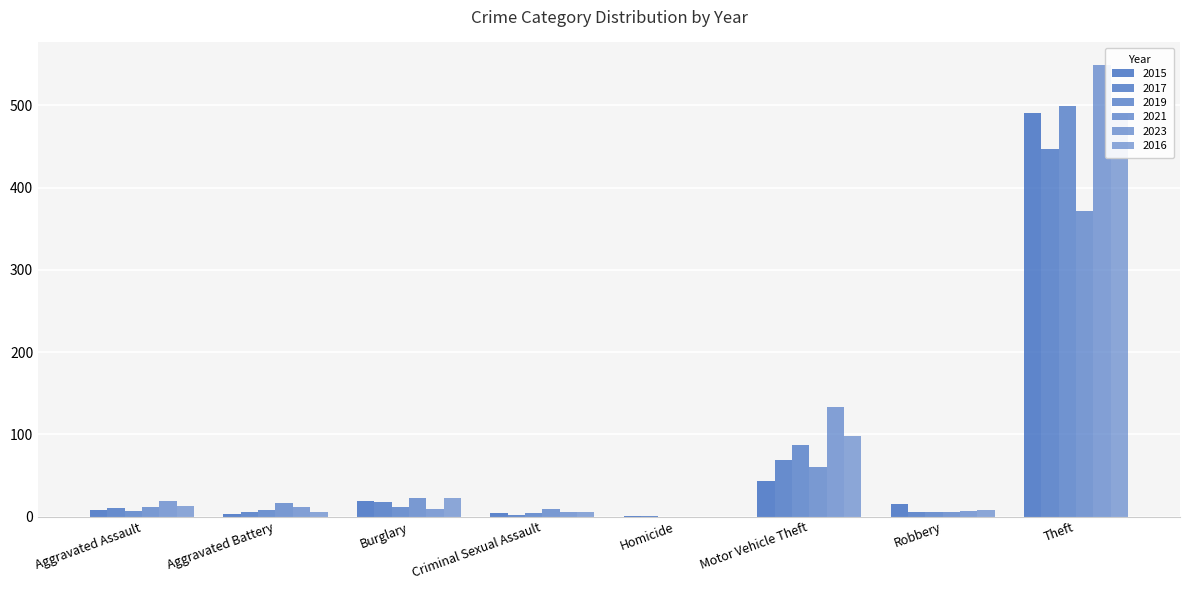

What is the difference between the maximum and minimum values in the 2017 series?

446